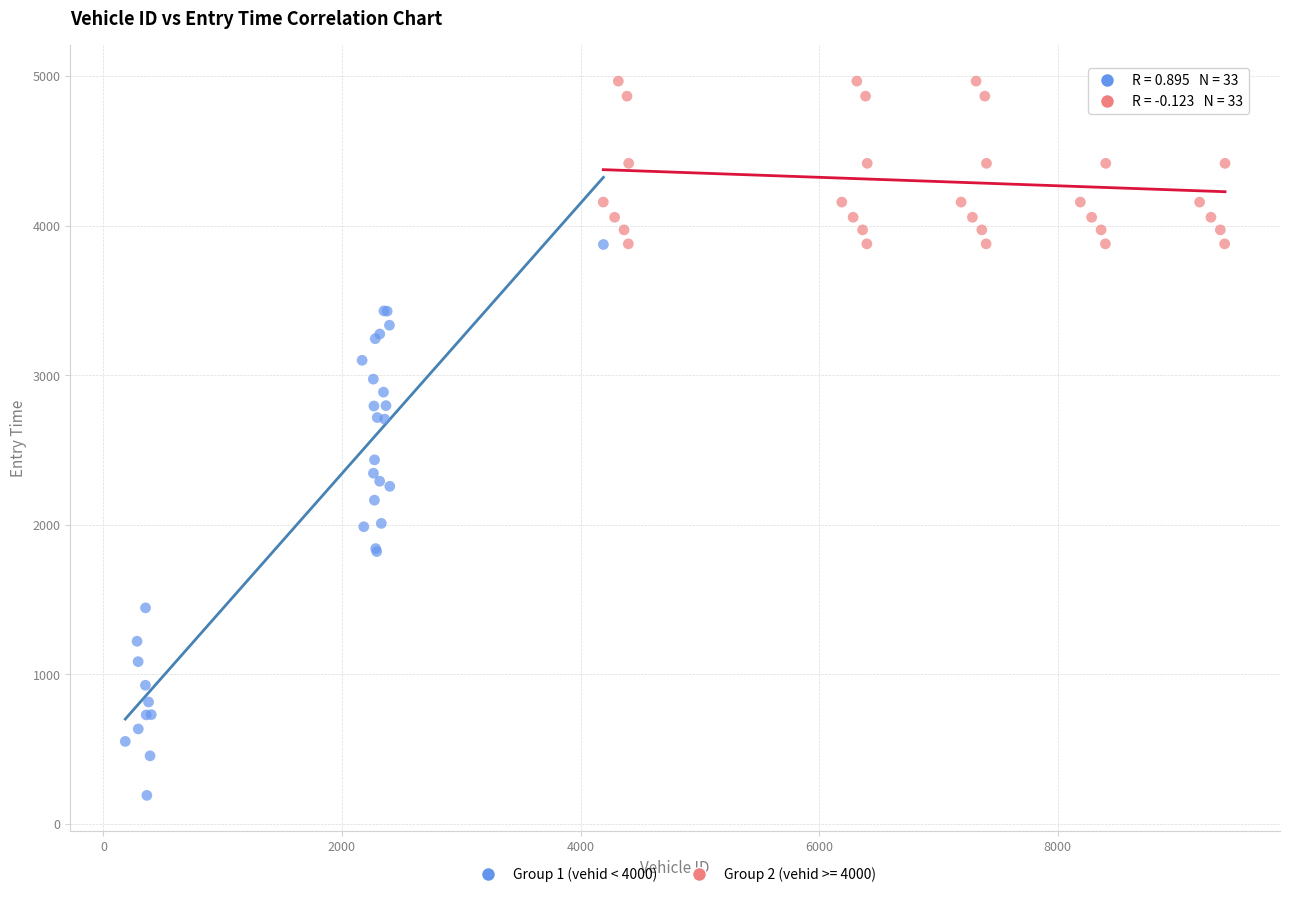

Which series reaches the minimum Y coordinate?

Group 1 (vehid < 4000)